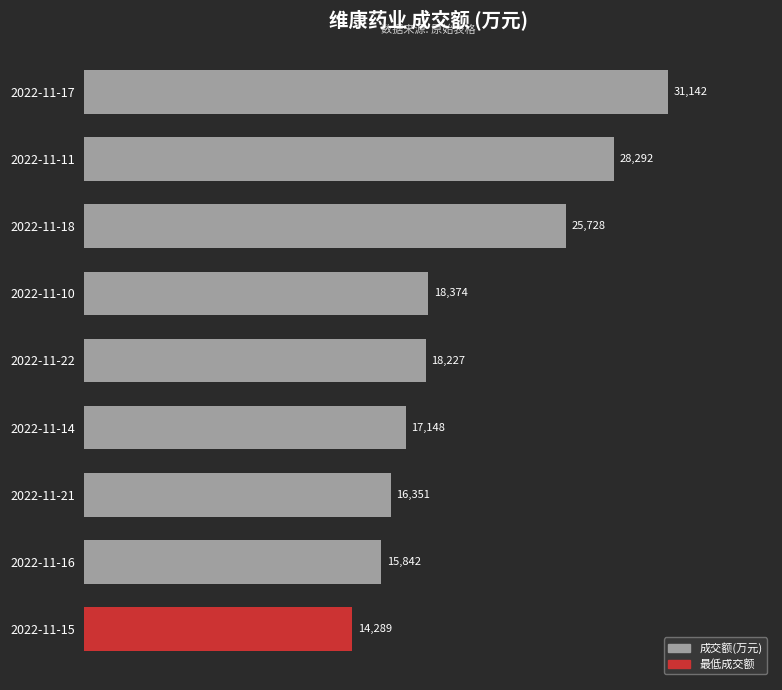

What is the change in value from 2022-11-17 to 2022-11-18?

-5414